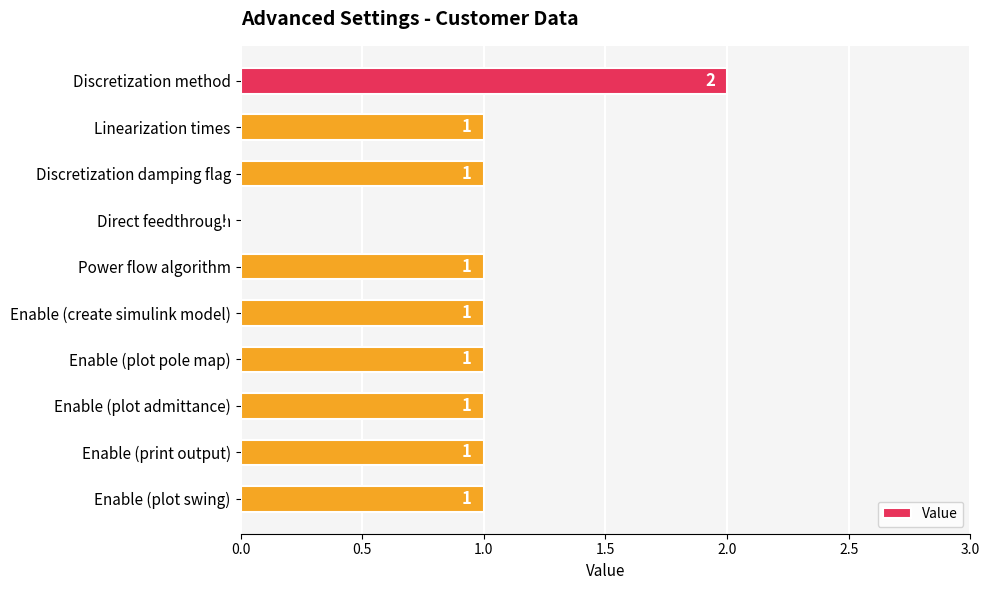

What is the ratio of the value at Linearization times to the value at Enable (print output)?

1.0